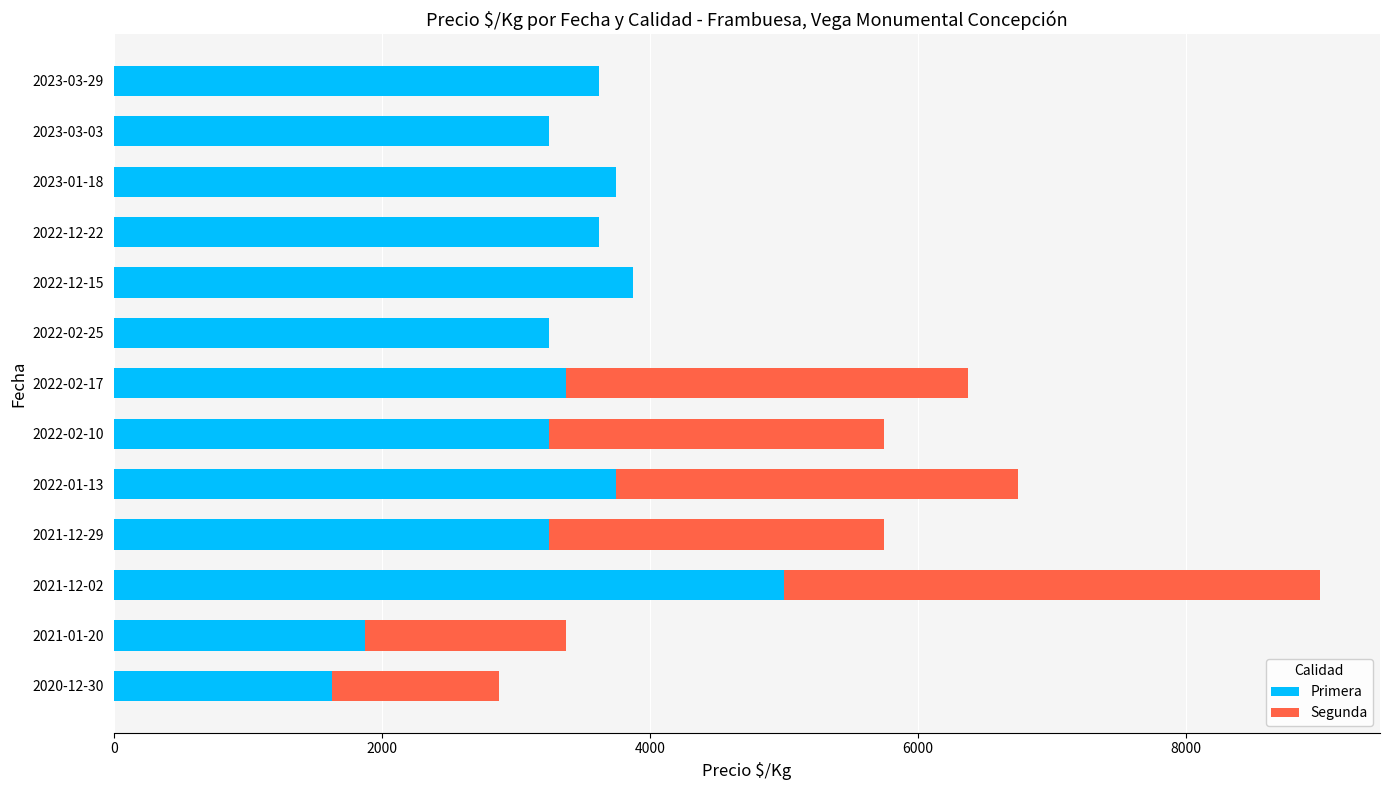

What is the highest value of the Primera series?

5000